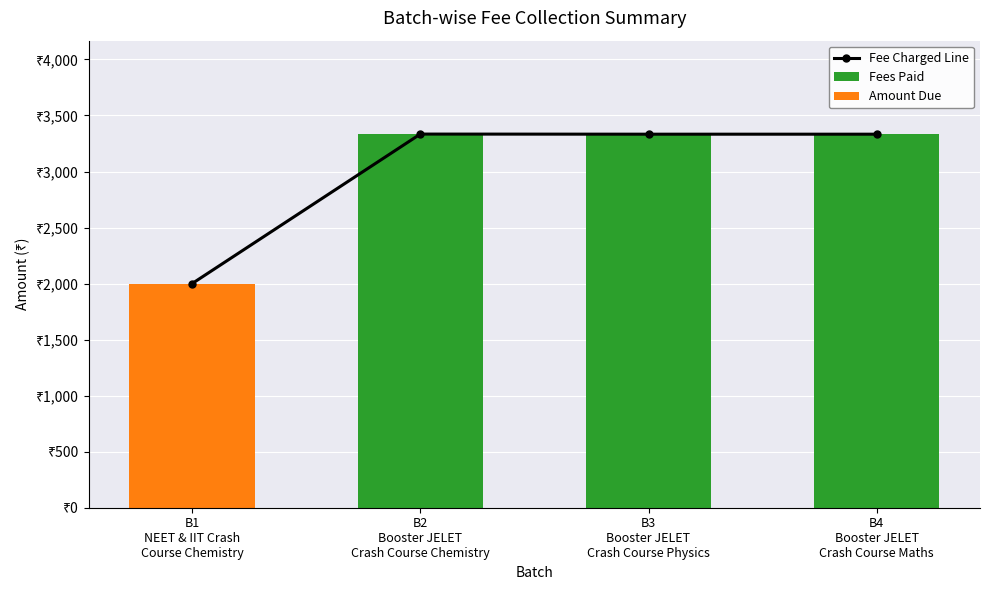

What is the difference between the second highest and minimum values in the Fee Charged Line series?

1333